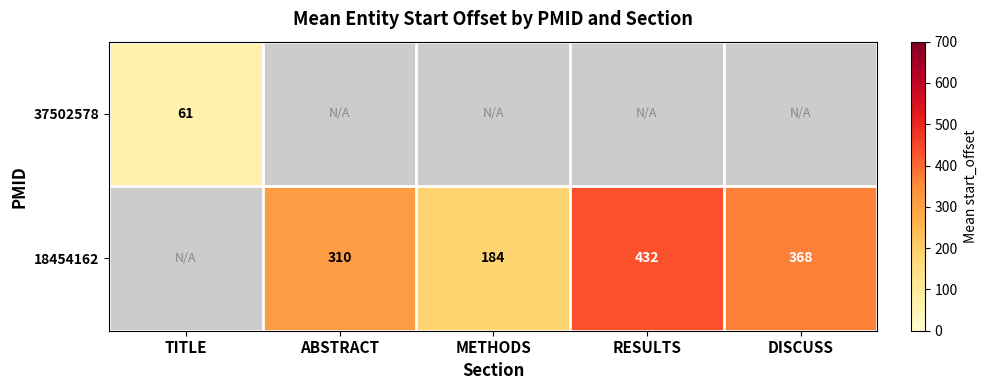

True or false: 37502578 has a value of 36.5 at TITLE.

False